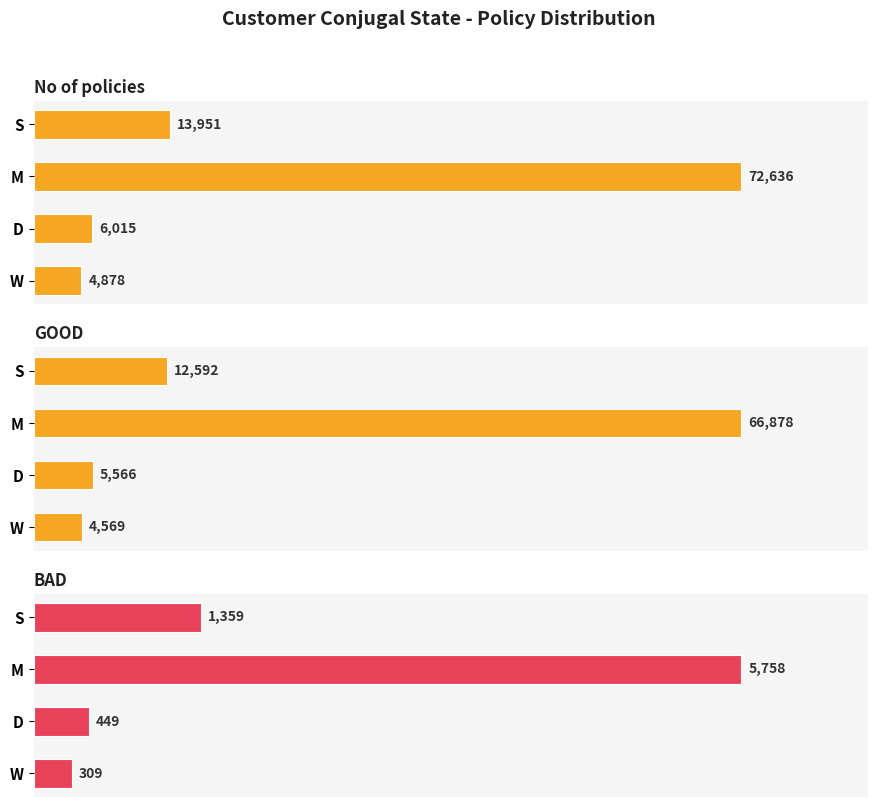

Does the chart contain stacked bars?

No